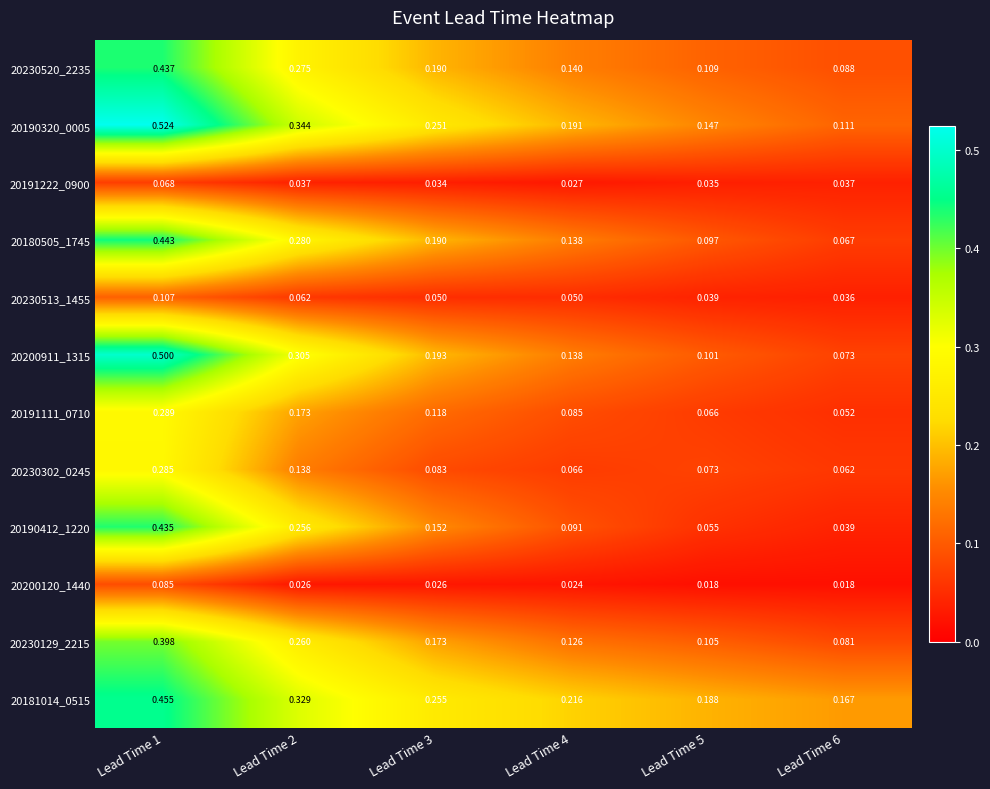

Is the value of 20230520_2235 at Lead Time 2 greater than the value of 20191222_0900 at Lead Time 1?

Yes